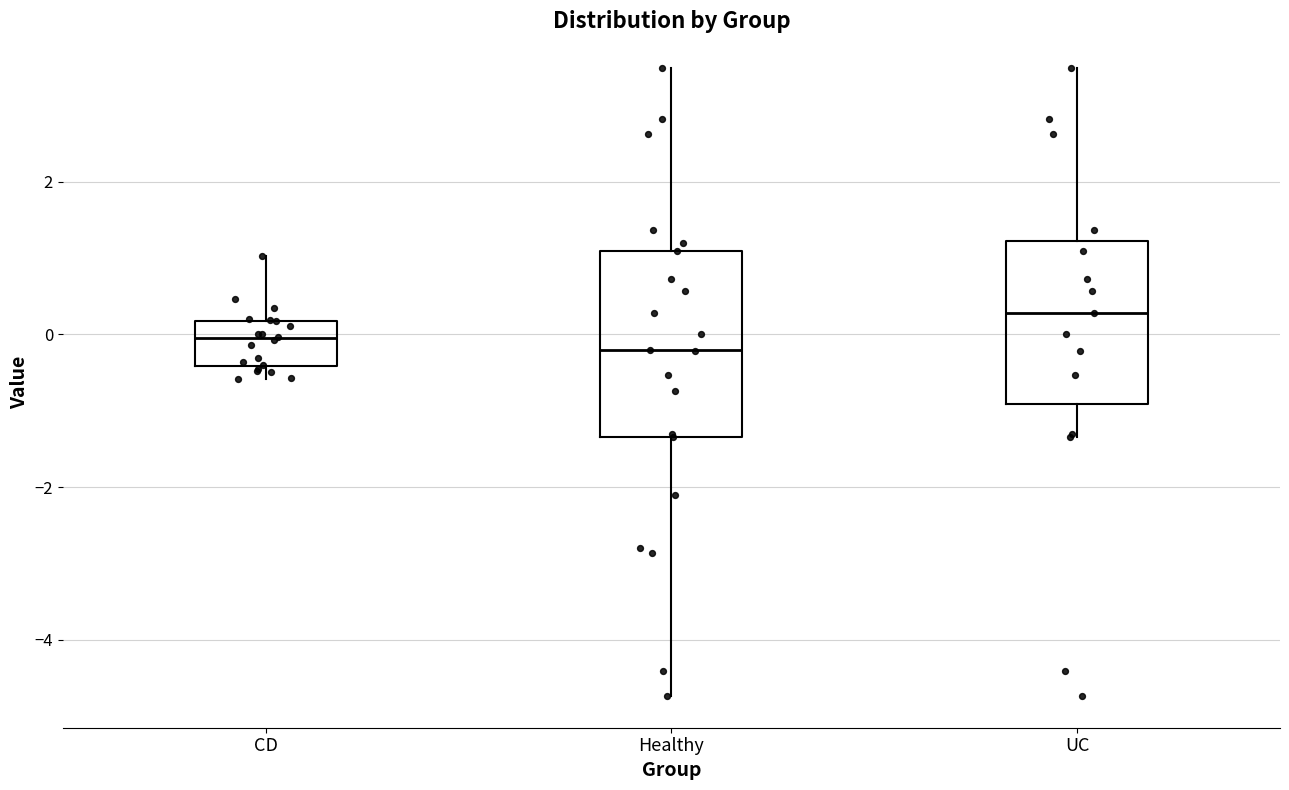

Which box is the tallest, from its lower edge to its upper edge?

Healthy